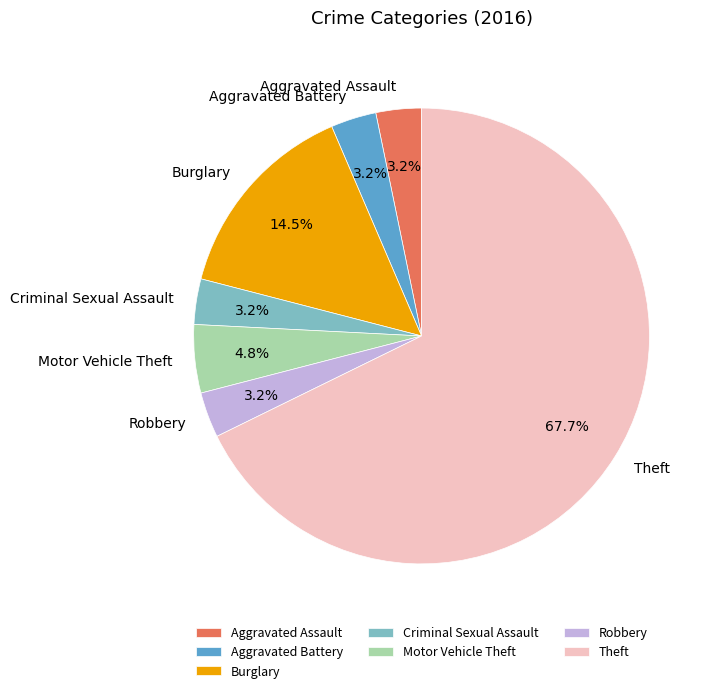

Which slice represents more than half of the pie?

Theft